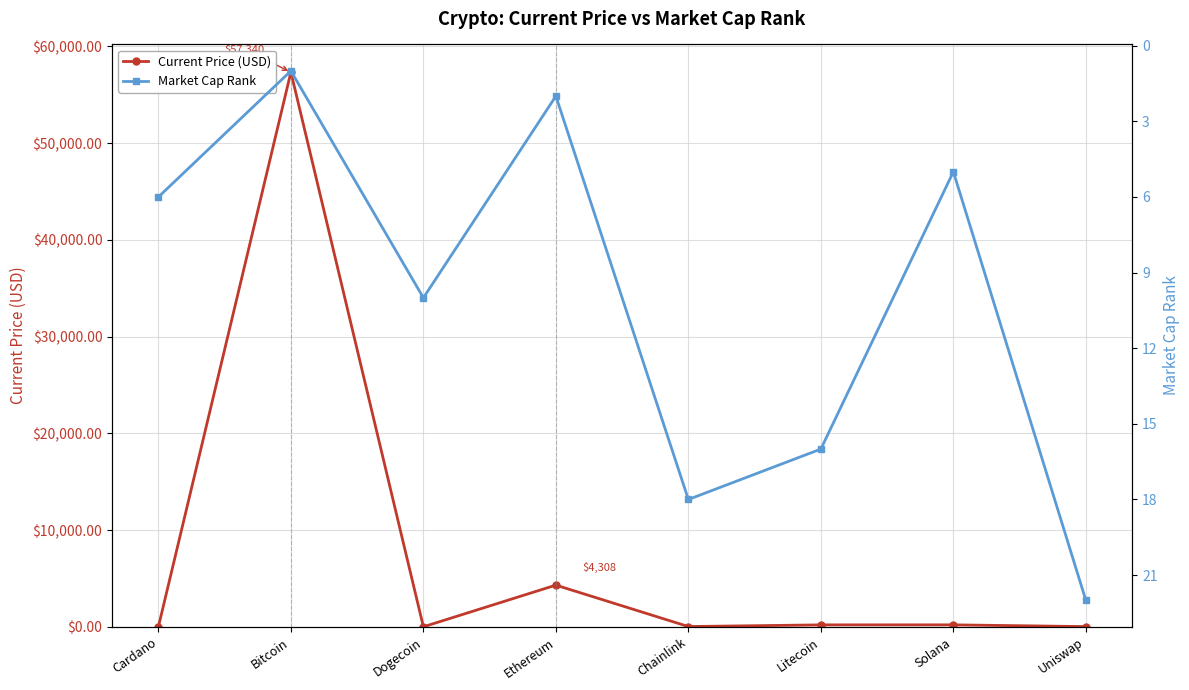

List the labels in order of Current Price (USD) value, largest first.

Bitcoin, Ethereum, Solana, Litecoin, Chainlink, Uniswap, Cardano, Dogecoin